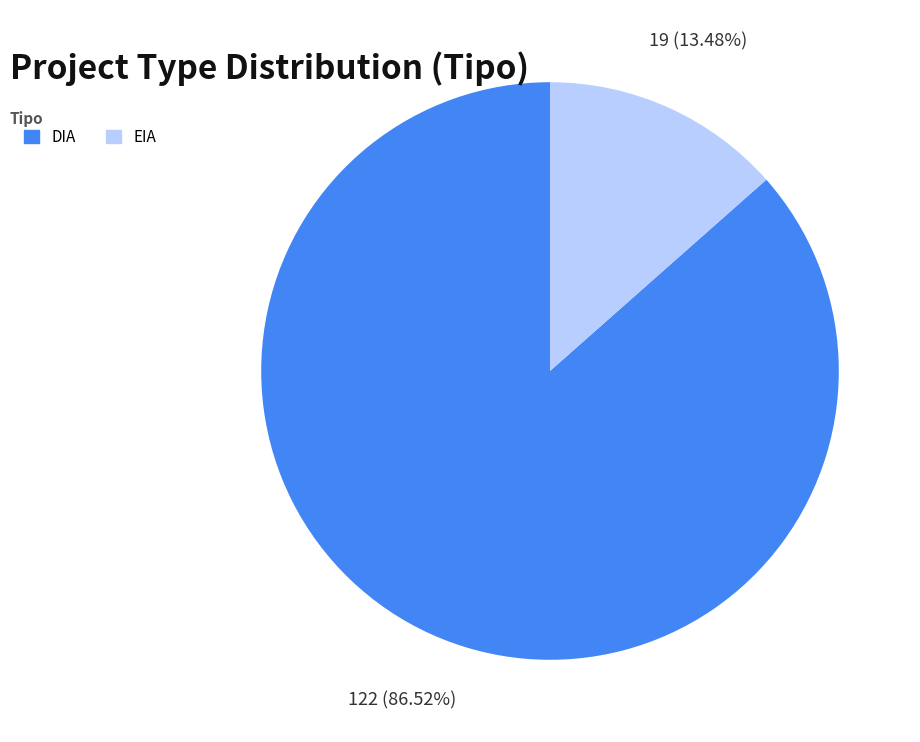

What percentage is NOT represented by EIA?

86.5%